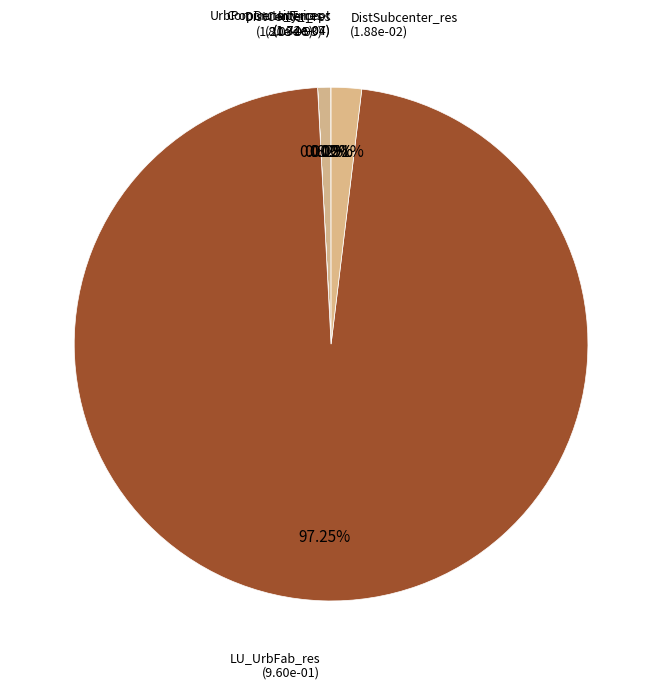

Rank the categories by value from highest to lowest.

LU_UrbFab_res, DistSubcenter_res, UrbPopDensity_res, Intercept, Commute_Trip, DistCenter_res